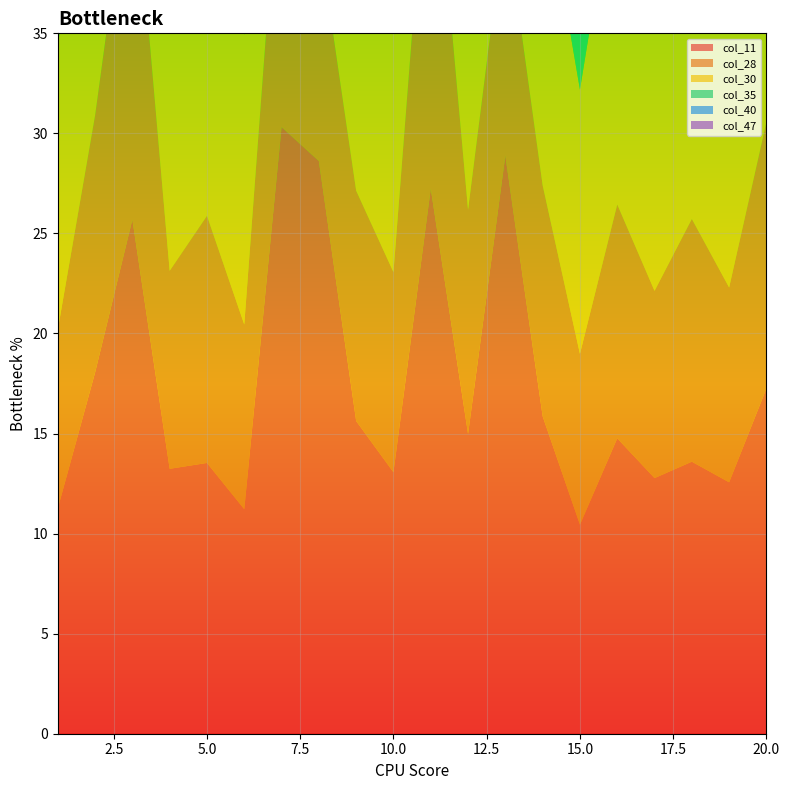

Reading left to right, list all the values displayed in this chart.

col_11: 11.3	18.0	25.7	13.2	13.5	11.2	30.3	28.6	15.6	13.1	27.2	15.0	28.9	15.9	10.4	14.8	12.8	13.6	12.6	17.3
col_28: 8.9	12.9	18.8	9.9	12.4	9.2	15.0	11.2	11.5	10.0	19.7	11.2	12.0	11.5	8.5	11.7	9.4	12.1	9.7	13.3
col_30: 14.1	19.6	24.5	15.4	17.7	14.5	9.9	5.6	15.7	14.1	26.4	16.7	5.4	15.7	13.2	17.2	14.3	14.9	14.9	19.9
col_35: 15.6	17.9	18.4	16.6	21.7	16.3	13.2	7.5	17.0	16.3	20.6	17.5	9.4	16.8	15.2	19.2	15.2	18.7	16.5	21.2
col_40: 11.4	16.9	19.6	14.4	12.2	11.0	2.7	2.1	17.1	15.5	20.9	15.6	1.7	17.3	10.1	16.6	13.8	17.8	14.0	18.6
col_47: 4.2	6.3	10.6	5.1	5.7	4.2	11.1	3.7	6.2	5.1	10.4	5.8	3.4	6.2	3.6	6.1	4.9	5.8	4.8	7.0